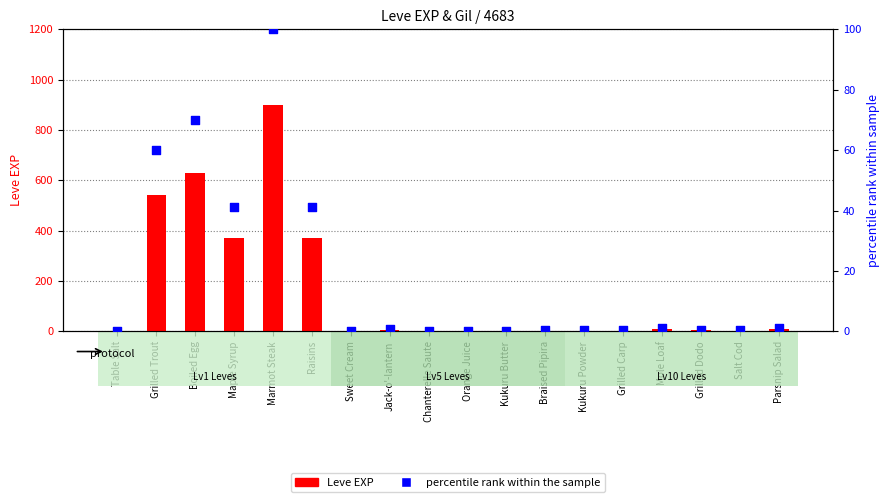

At which category is the sum across all series the highest?

Marmot Steak